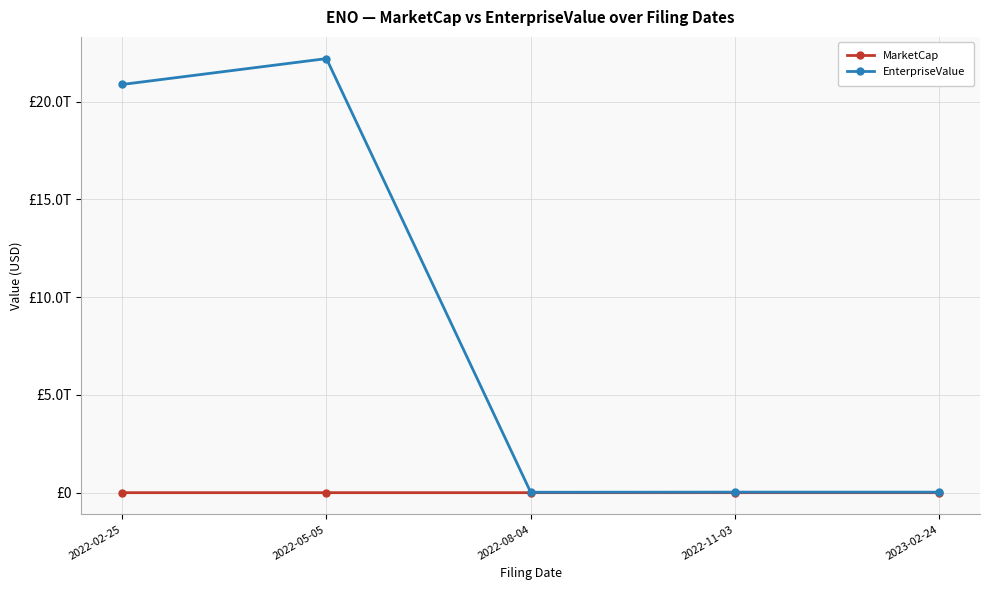

True or false: EnterpriseValue and MarketCap cross at least once.

False